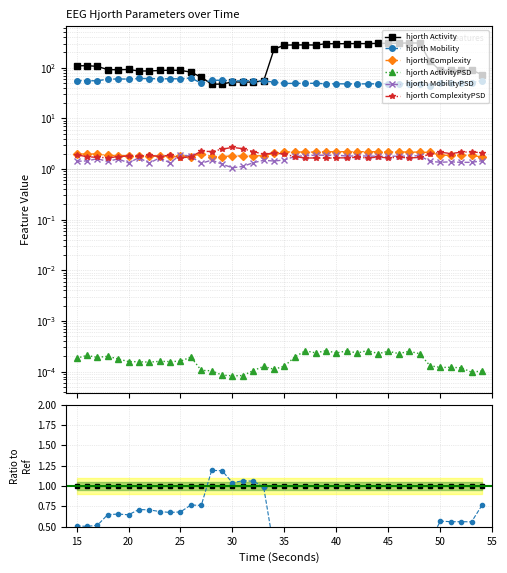

Is it true that hjorthMobility_EEG equals 54.8 at 30?

True